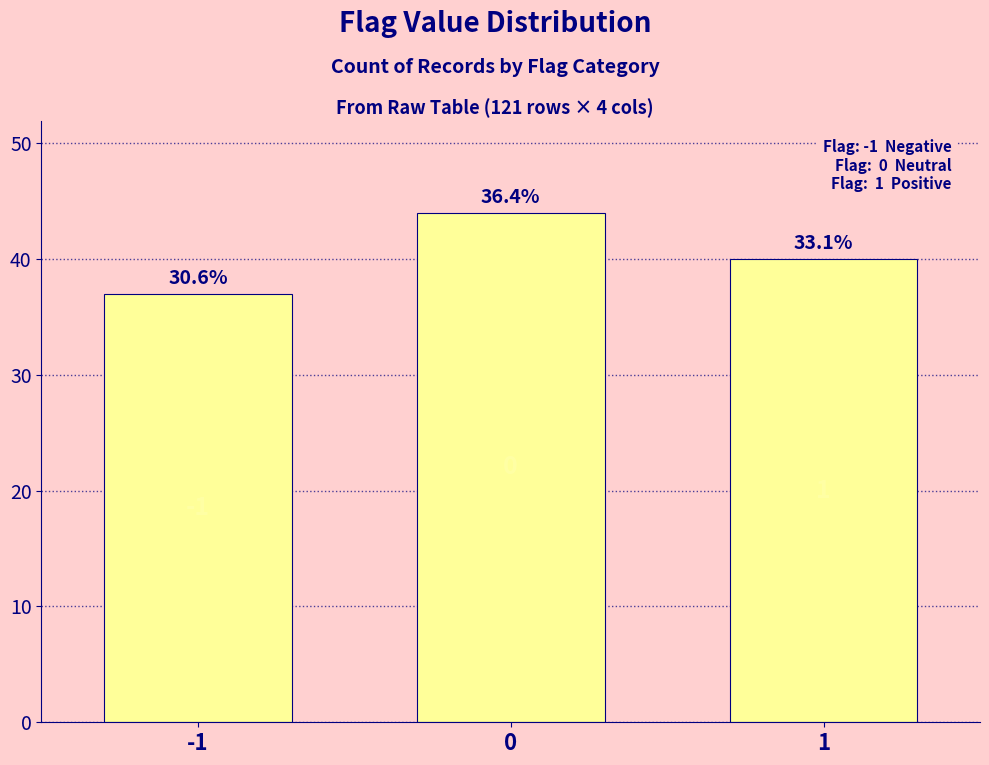

Does the chart contain any negative values?

No